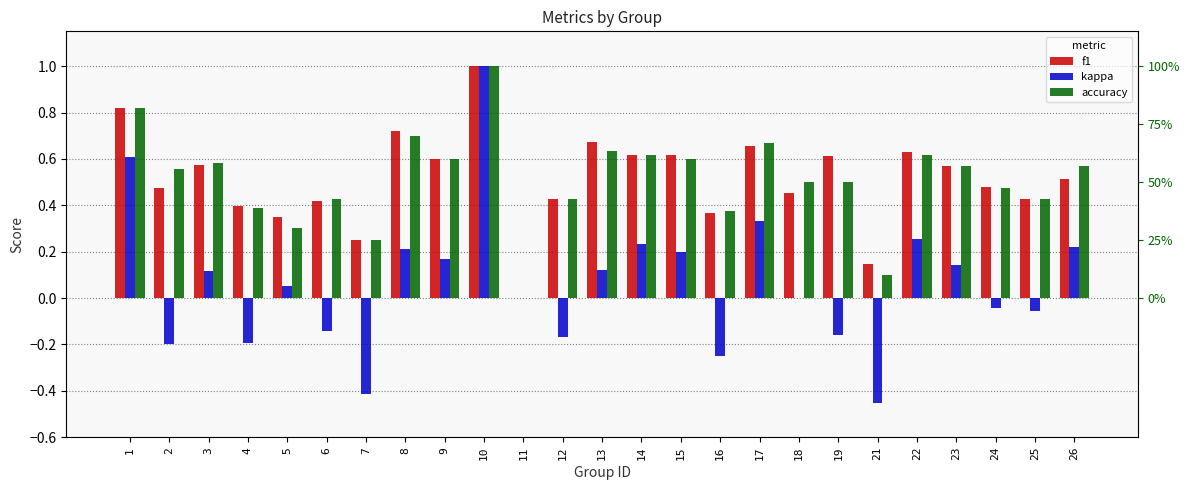

Which series has the largest total across all categories?

f1